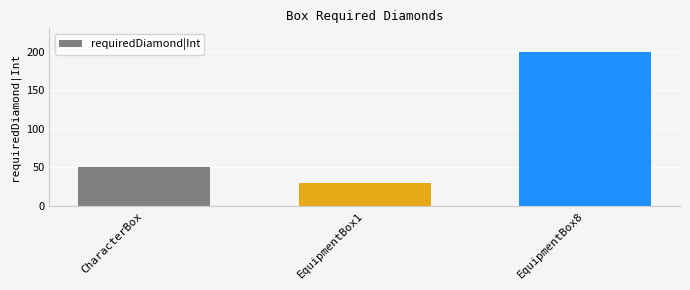

How many data points are less than 50?

1